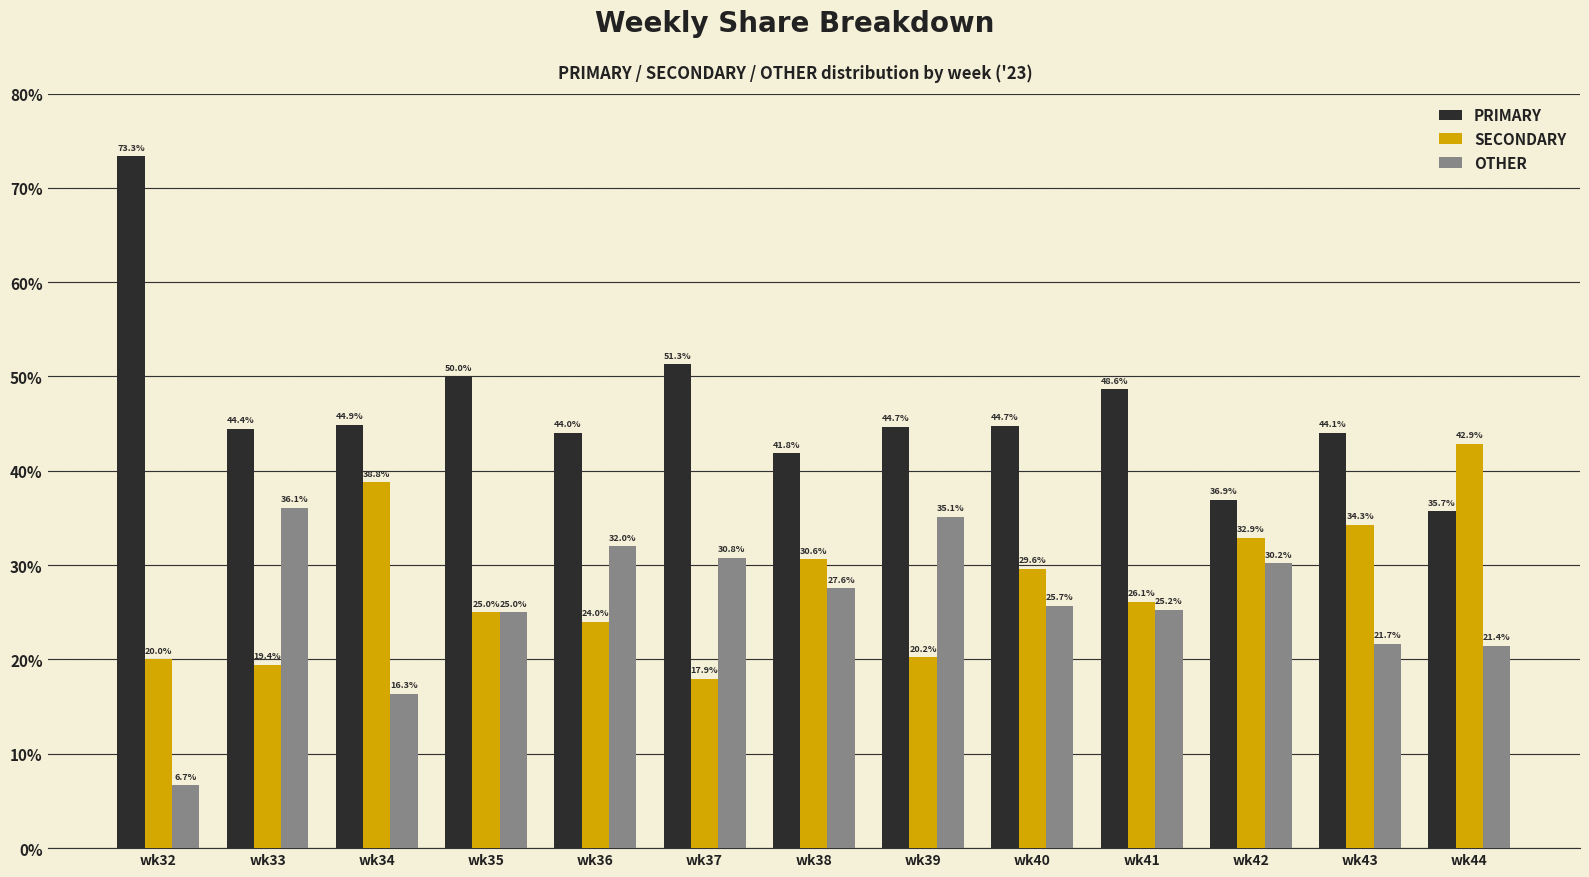

At which label is SECONDARY closest to 30?

wk40